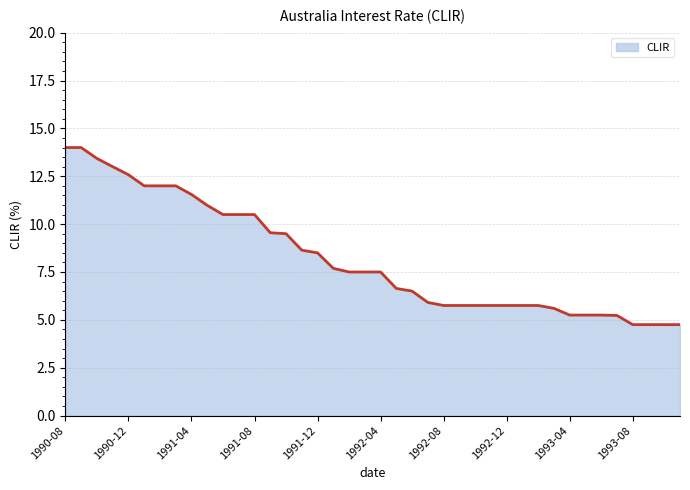

What is the minimum value shown in the chart?

4.8